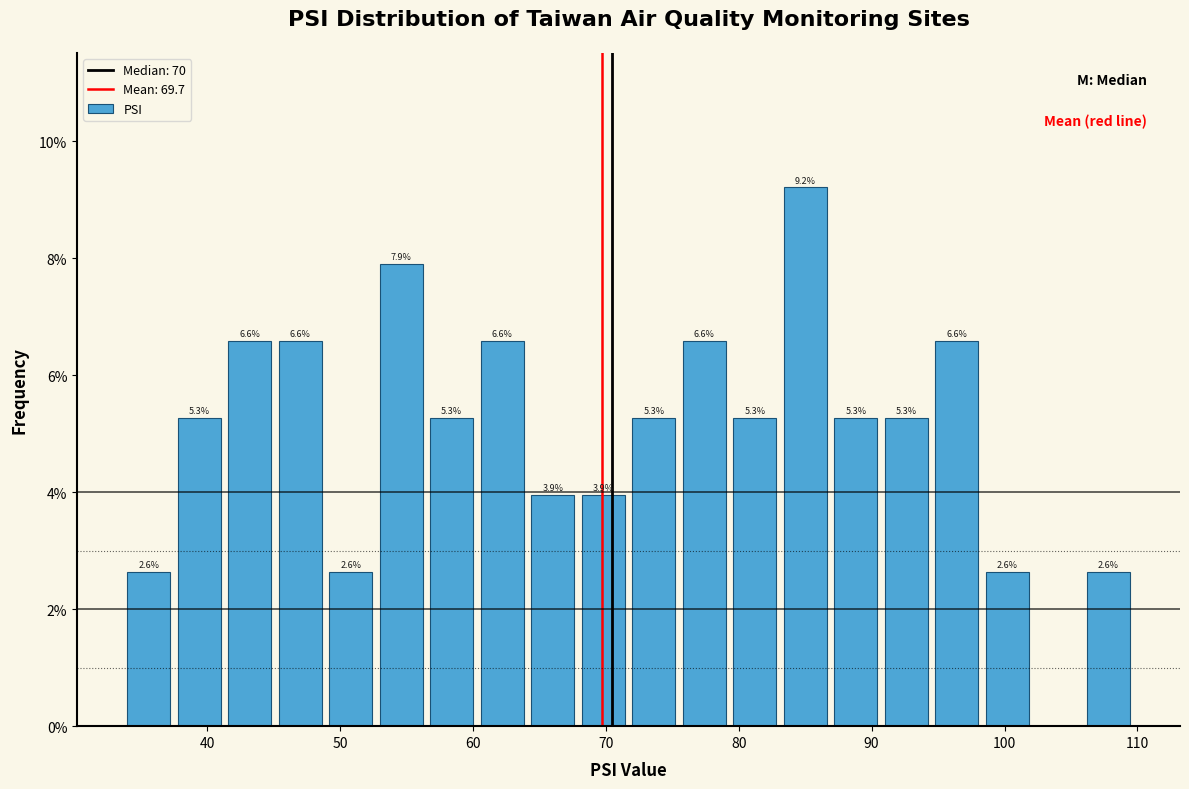

Around what value on the x-axis is the tallest bar? Give the approximate position of its centre, as read against the axis.

85